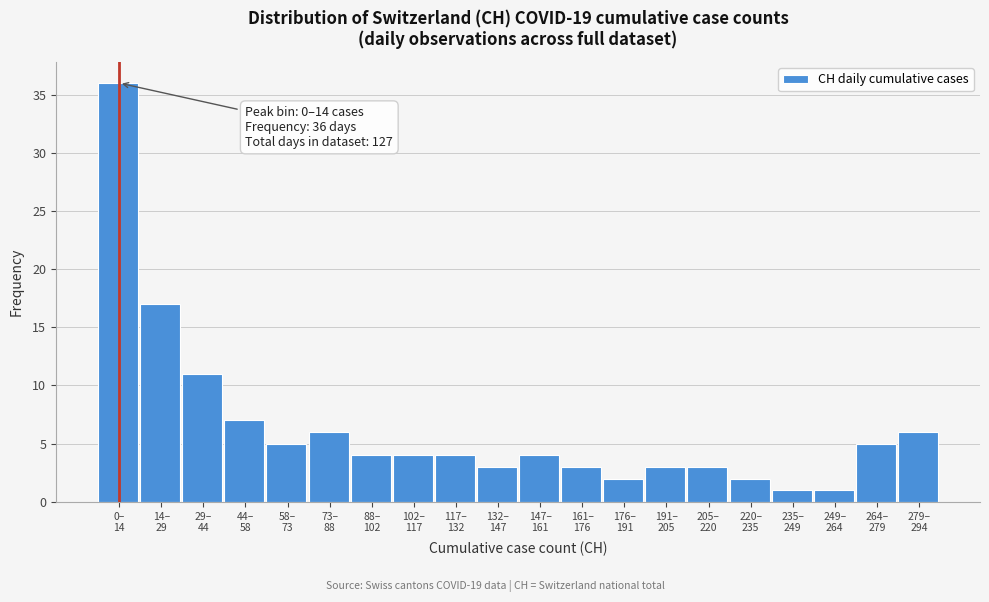

Reading left to right, list all the values displayed in this chart.

36	17	11	7	5	6	4	4	4	3	4	3	2	3	3	2	1	1	5	6